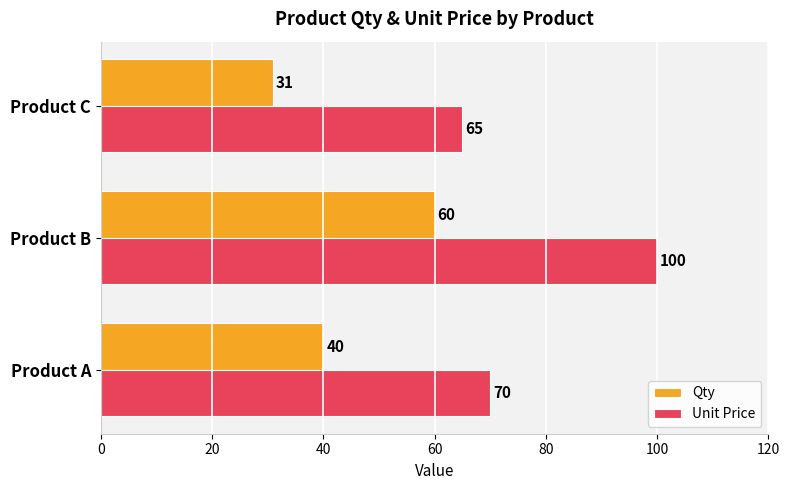

Is the value of Unit Price at Product C greater than the value of Qty at Product C?

Yes